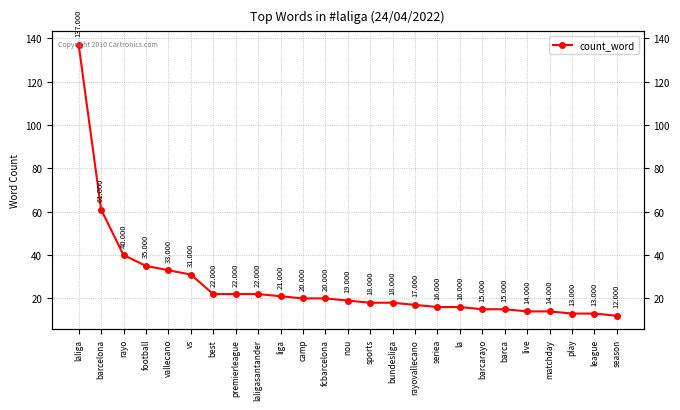

What is the change in value from best to matchday?

-8